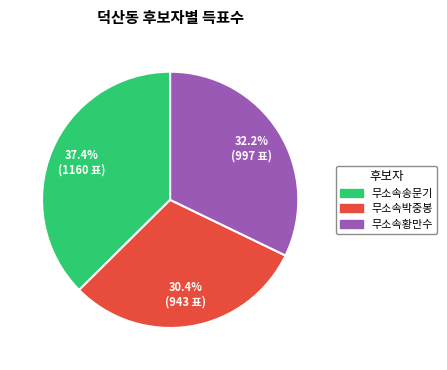

What percentage is the 무소속황만수 slice, to the nearest percent?

32%